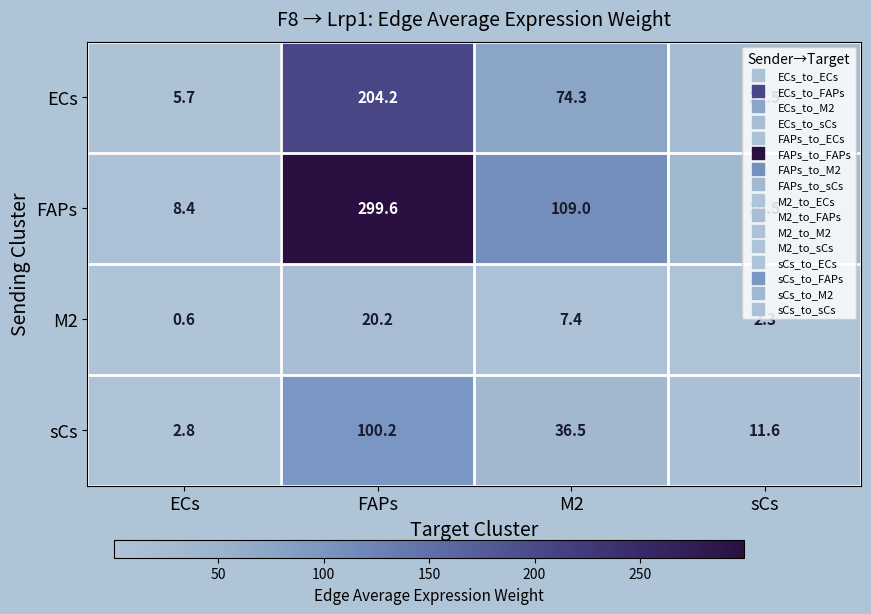

List the labels in order of ECs value, largest first.

FAPs, M2, sCs, ECs